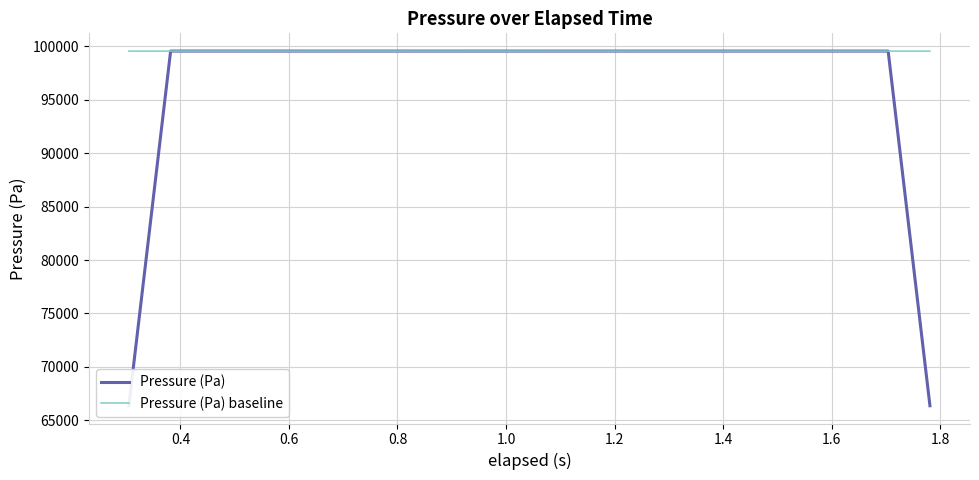

What is the minimum value for Pressure (Pa) baseline?

99548.2